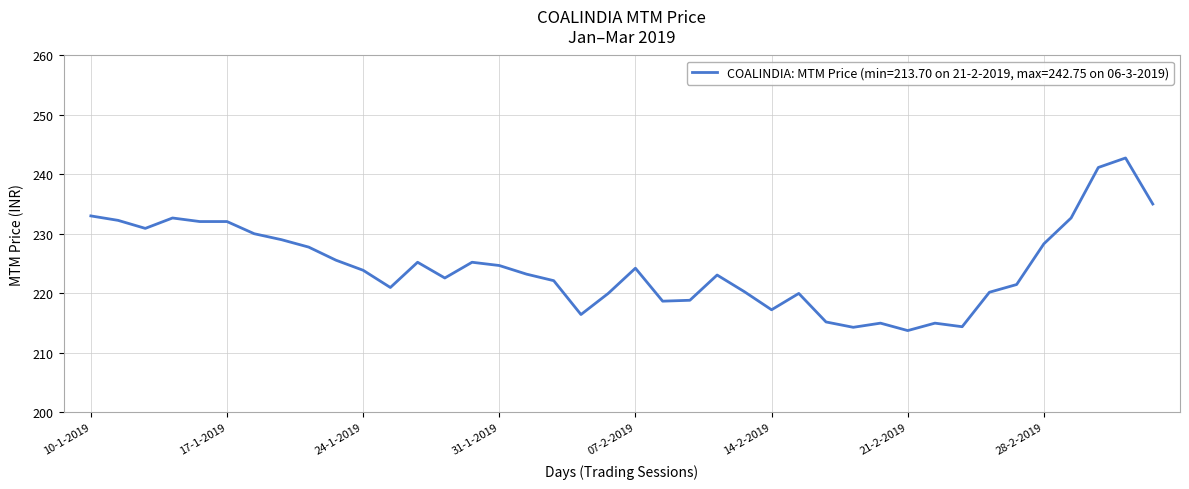

What is the minimum value shown in the chart?

213.7